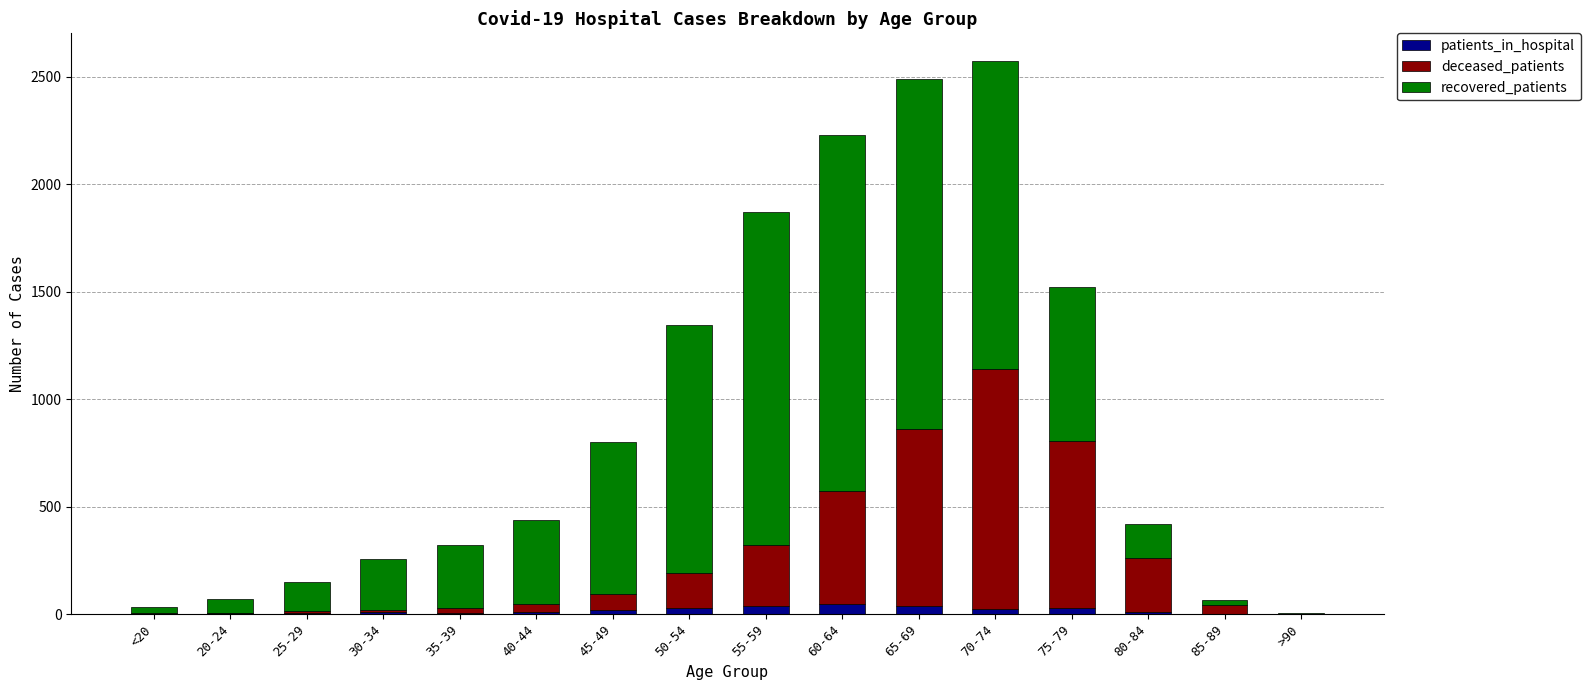

Count the number of categories in the chart.

16